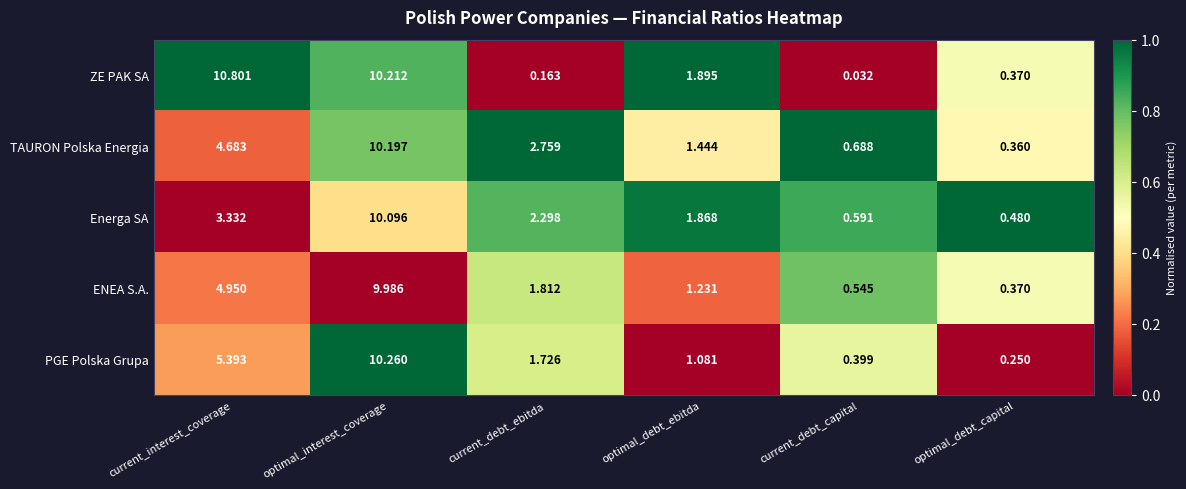

Between optimal_interest_coverage and current_debt_capital, which series saw the biggest shift?

ZE PAK SA